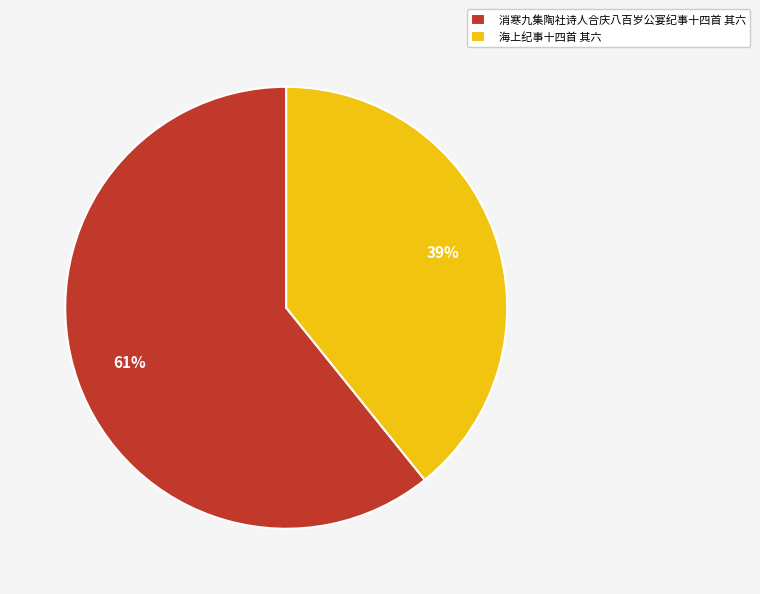

Does any single category account for the majority?

Yes